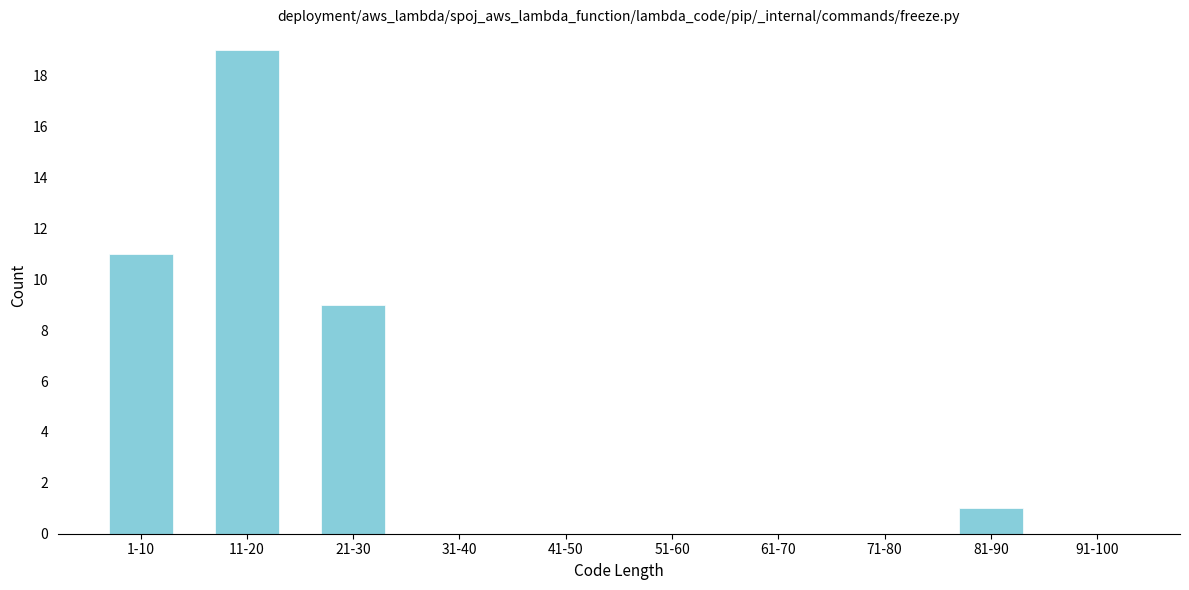

Reading left to right, extract all data points from this chart.

1-10=11	11-20=19	21-30=9	31-40=0	41-50=0	51-60=0	61-70=0	71-80=0	81-90=1	91-100=0